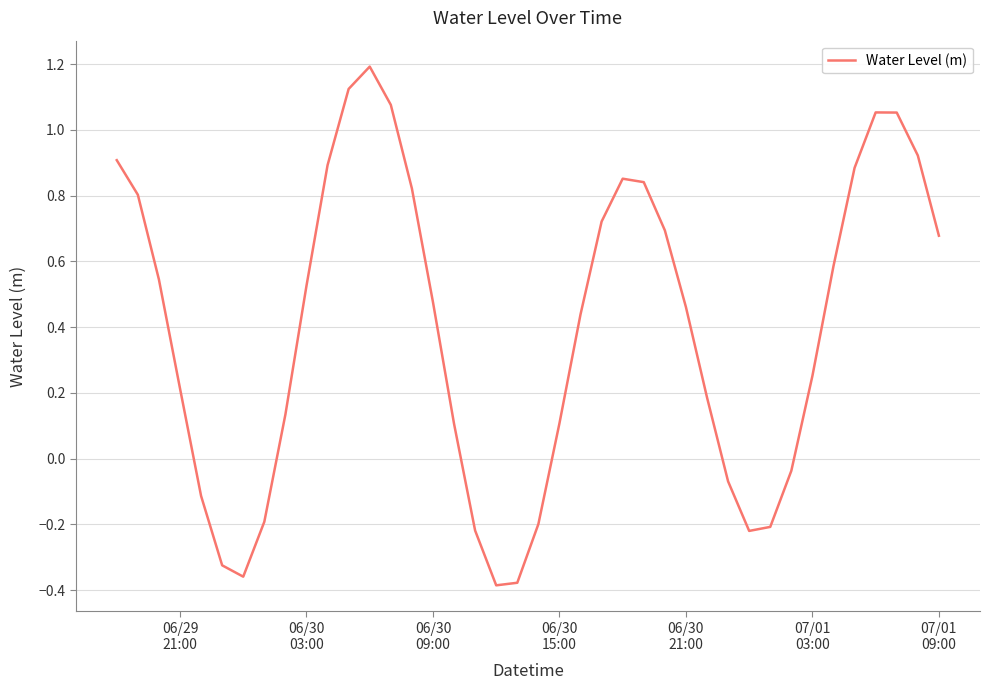

Count the number of data series in this chart.

1